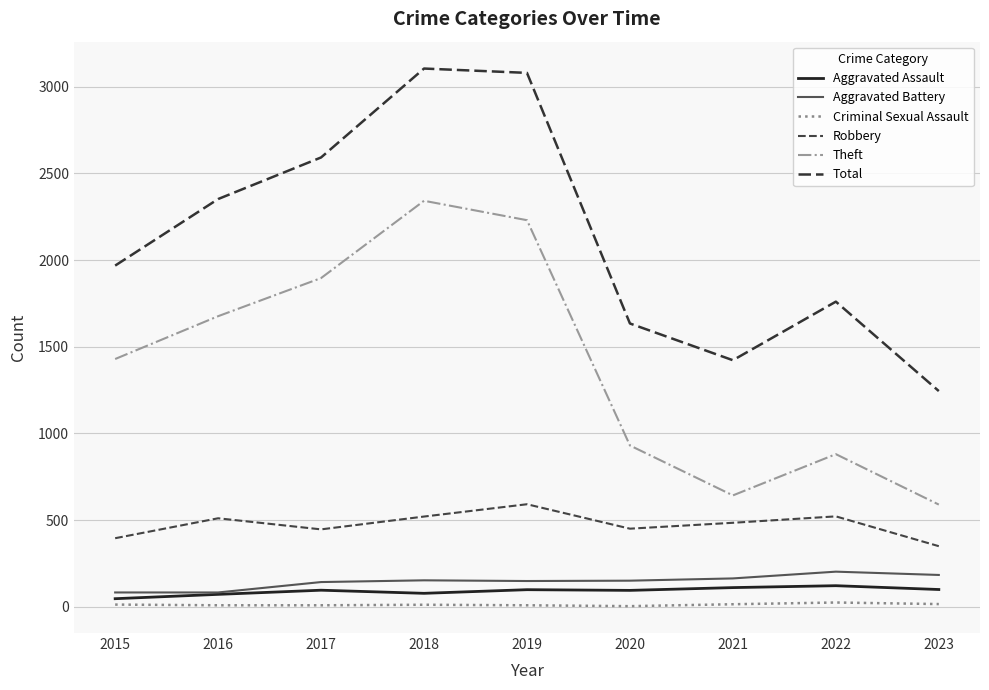

What is the total value across all series at 2018?

6207